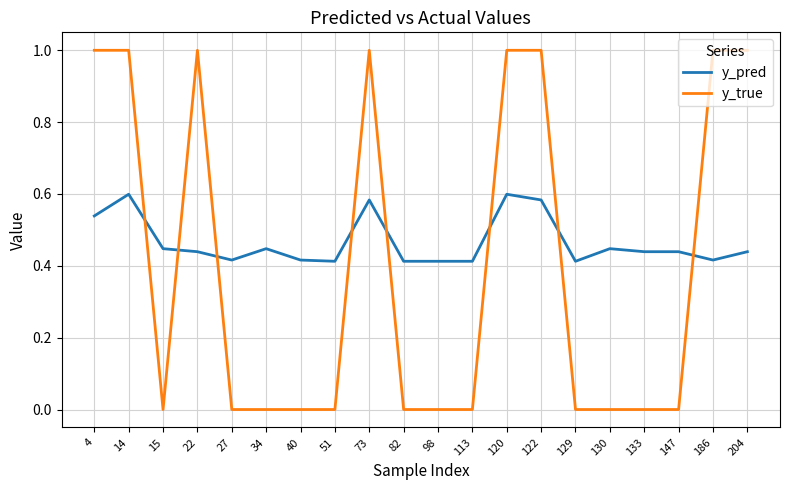

Between which two adjacent categories do y_true and y_pred first intersect?

14 and 15